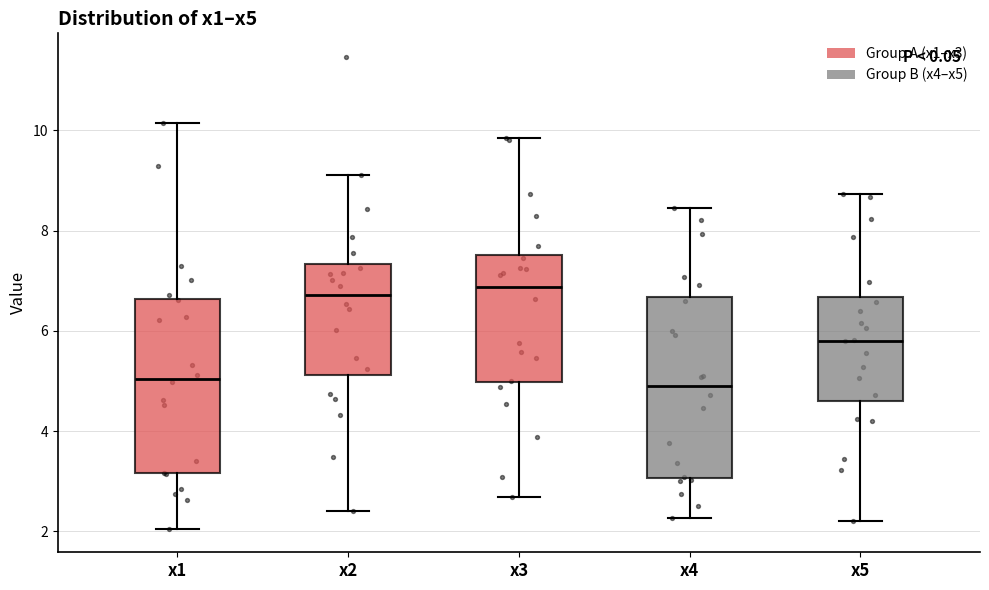

Reading left to right, read every box against the y-axis: the position of its median line, the range the box covers, and the ends of its whiskers. The values are not printed on the chart, so give them approximately, as read against the axis.

x1: median 5.0, box 3.2 to 6.6, whiskers 2.0 to 10.2
x2: median 6.8, box 5.2 to 7.4, whiskers 2.4 to 9.2
x3: median 6.8, box 5.0 to 7.6, whiskers 2.6 to 9.8
x4: median 4.8, box 3.0 to 6.6, whiskers 2.2 to 8.4
x5: median 5.8, box 4.6 to 6.6, whiskers 2.2 to 8.8